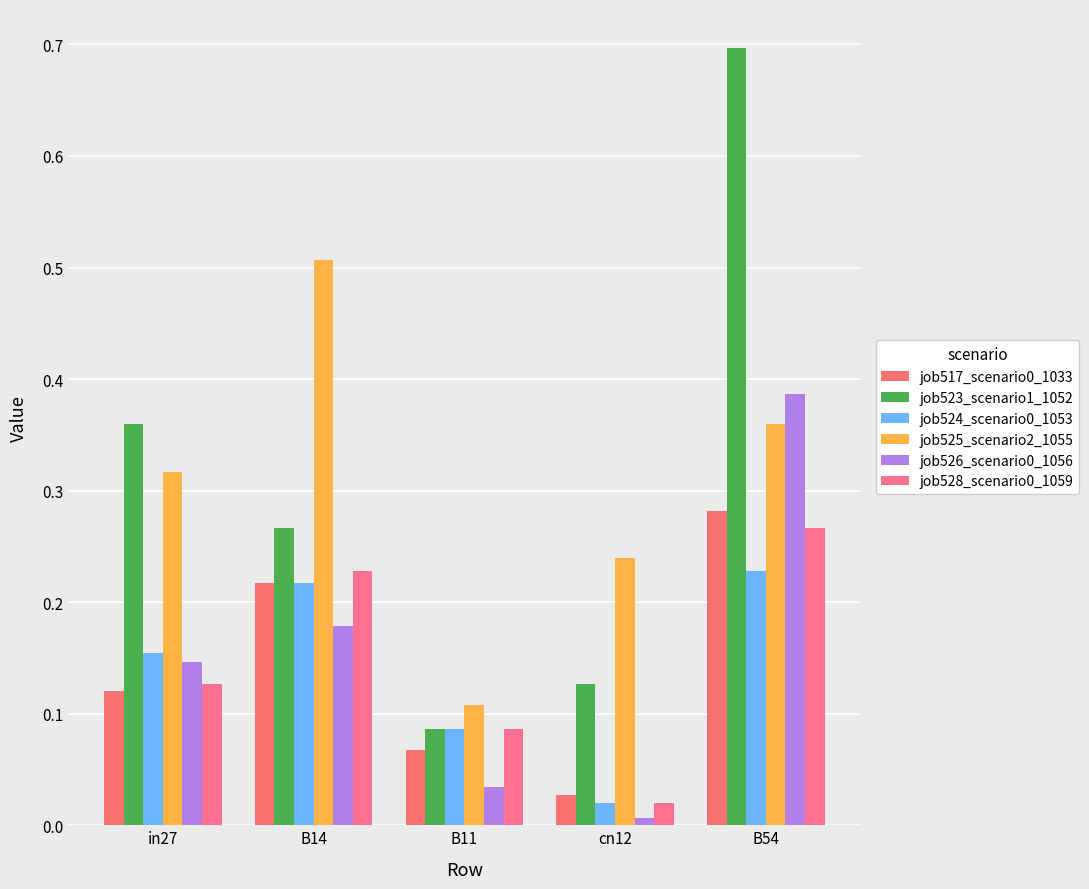

Which series has the widest spread of values?

job523_scenario1_1052